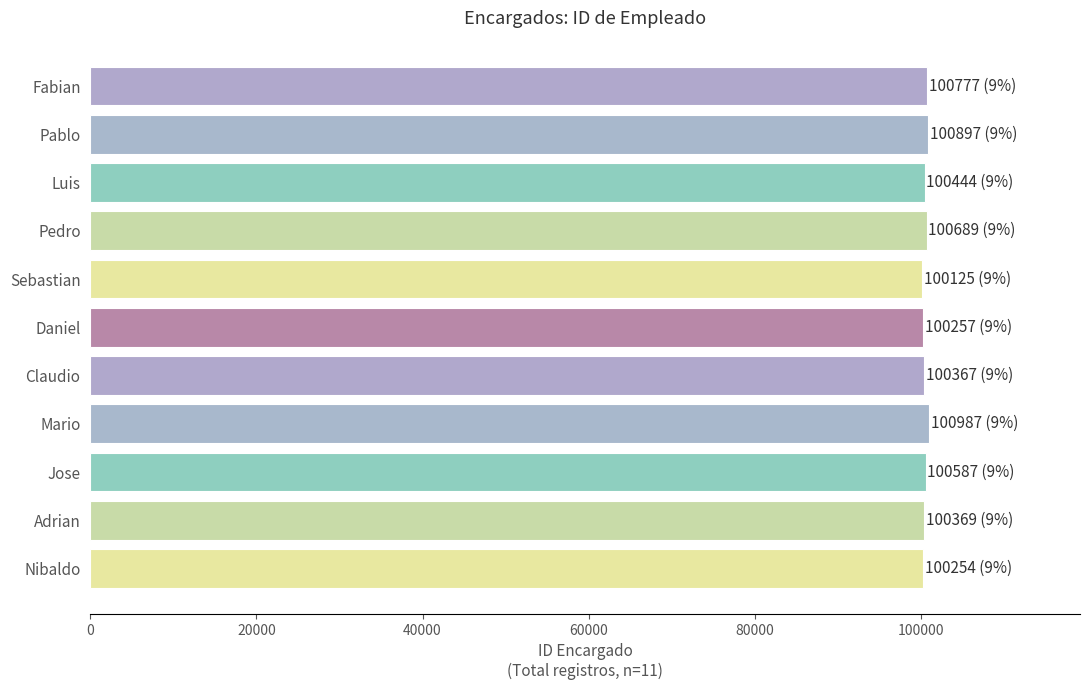

What is the sum of all values?

1105753